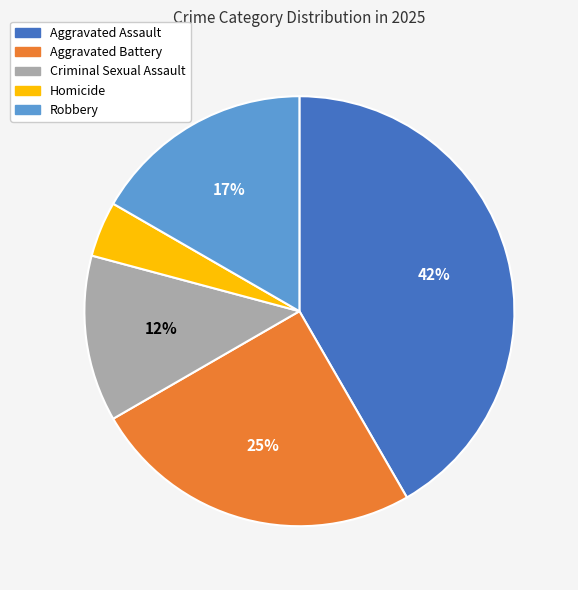

Count the number of slices in the pie.

5